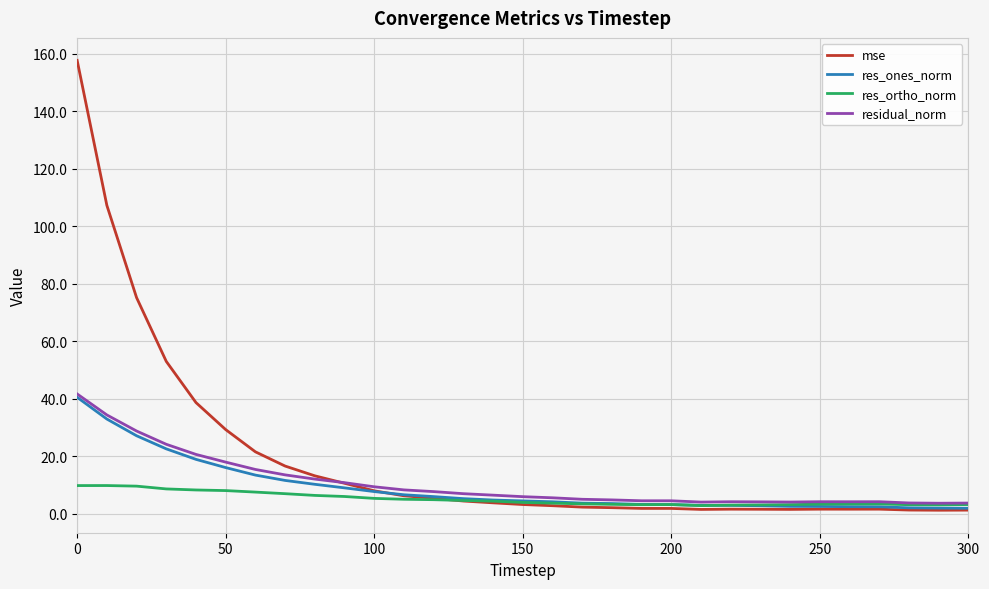

Which series has the widest spread of values?

mse